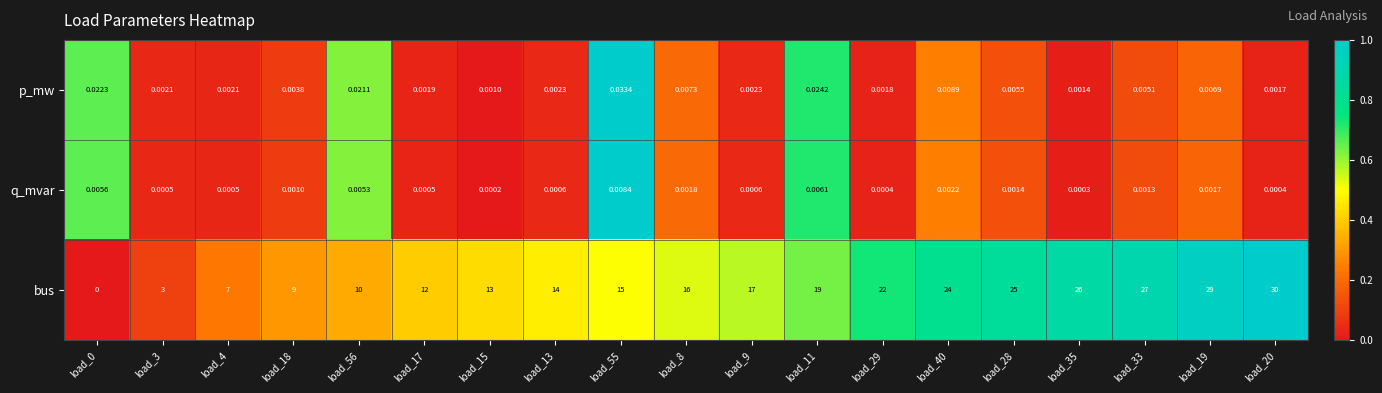

Is the value of p_mw at load_28 greater than the value of bus at load_8?

No